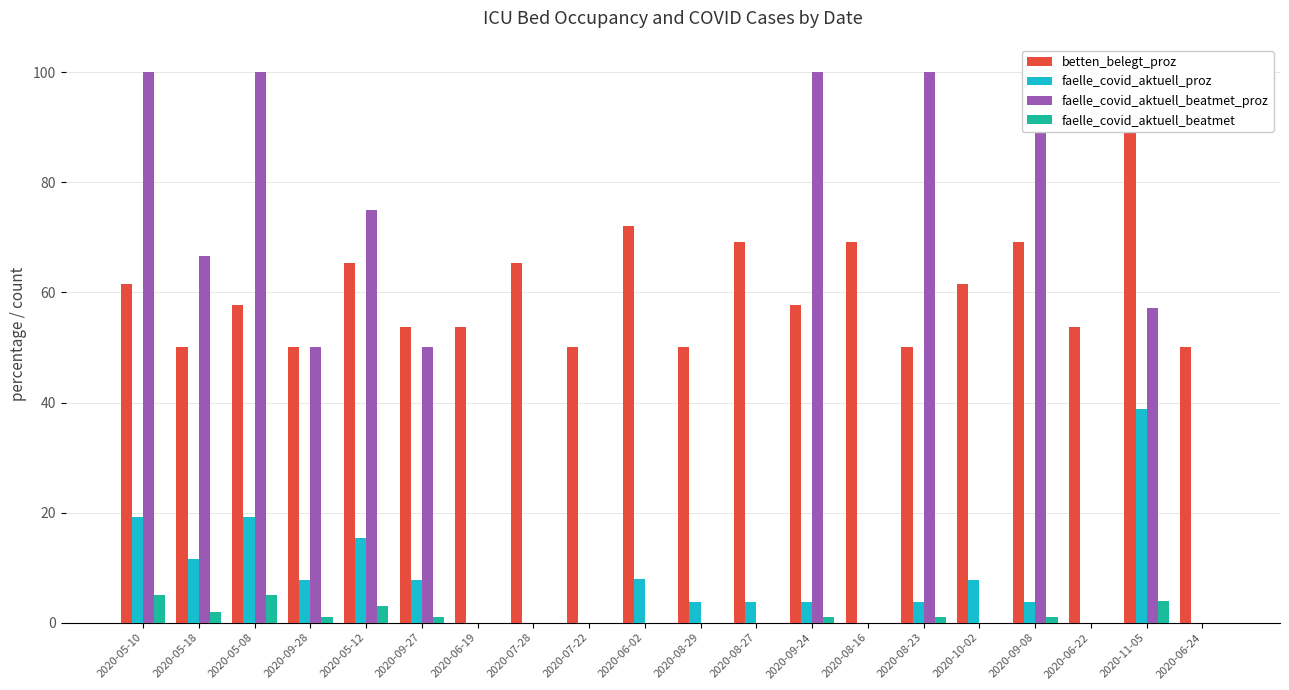

Reading left to right, list all the values displayed in this chart.

betten_belegt_proz: 61.5	50.0	57.7	50.0	65.4	53.8	53.8	65.4	50.0	72.0	50.0	69.2	57.7	69.2	50.0	61.5	69.2	53.8	94.4	50.0
faelle_covid_aktuell_proz: 19.2	11.5	19.2	7.7	15.4	7.7	0.0	0.0	0.0	8.0	3.8	3.8	3.8	0.0	3.8	7.7	3.8	0.0	38.9	0.0
faelle_covid_aktuell_beatmet_proz: 100.0	66.7	100.0	50.0	75.0	50.0	0.0	0.0	0.0	0.0	0.0	0.0	100.0	0.0	100.0	0.0	100.0	0.0	57.1	0.0
faelle_covid_aktuell_beatmet: 5.0	2.0	5.0	1.0	3.0	1.0	0.0	0.0	0.0	0.0	0.0	0.0	1.0	0.0	1.0	0.0	1.0	0.0	4.0	0.0